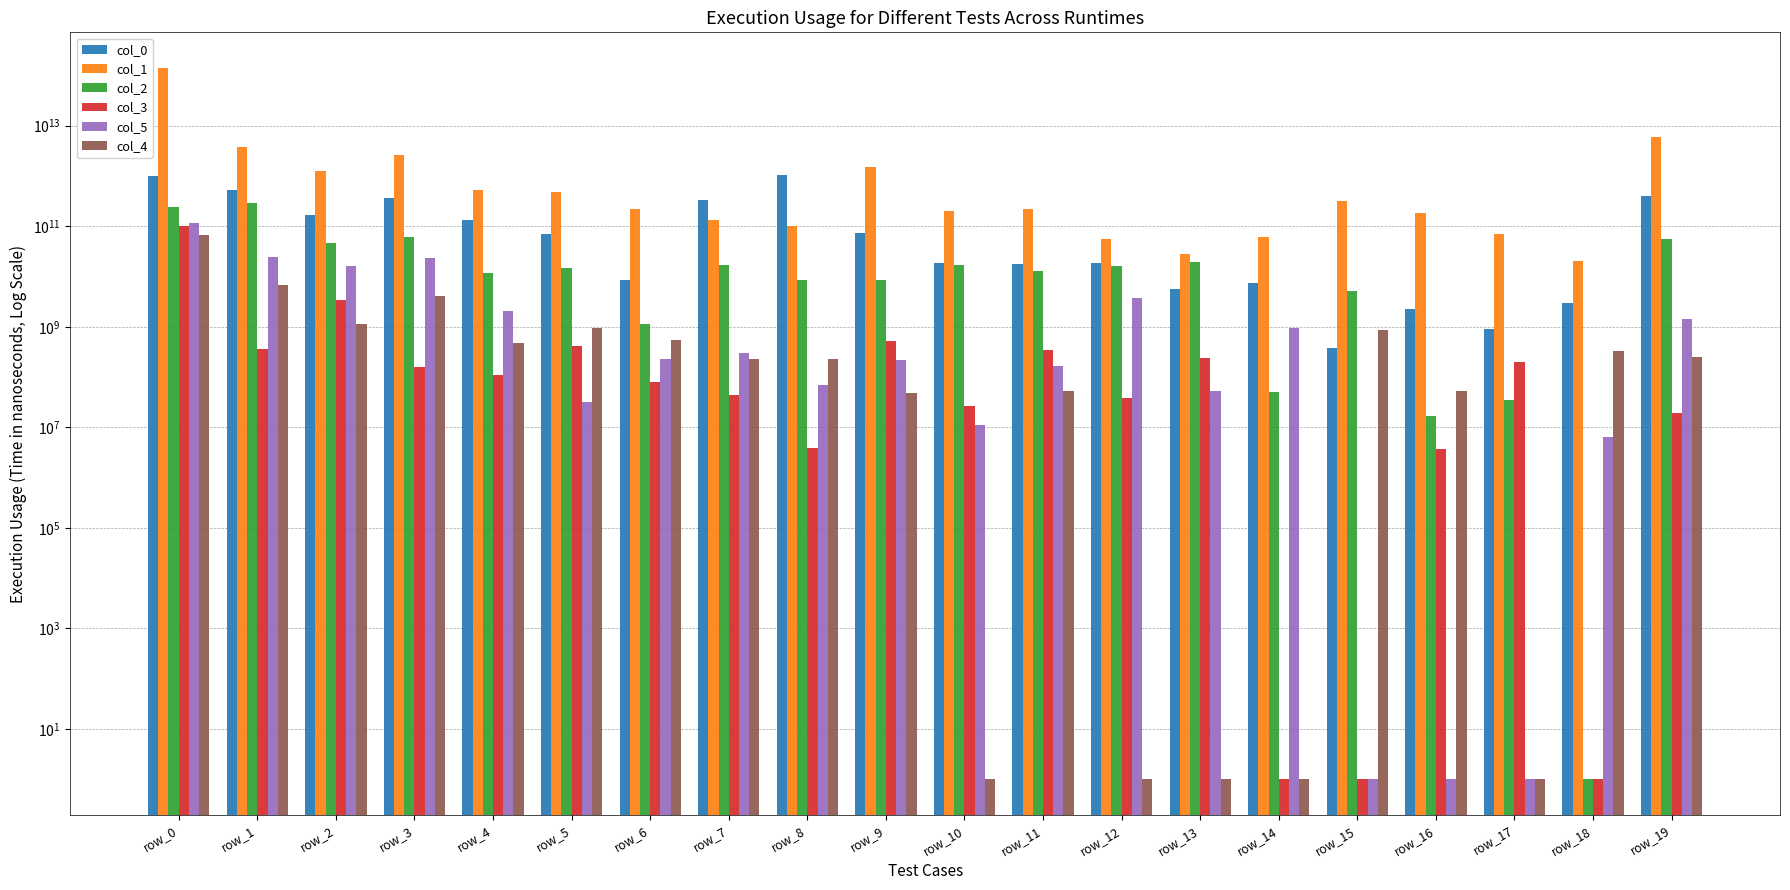

Rank the categories by col_0 value from highest to lowest.

row_8, row_0, row_1, row_19, row_3, row_7, row_2, row_4, row_9, row_5, row_12, row_10, row_11, row_6, row_14, row_13, row_18, row_16, row_17, row_15